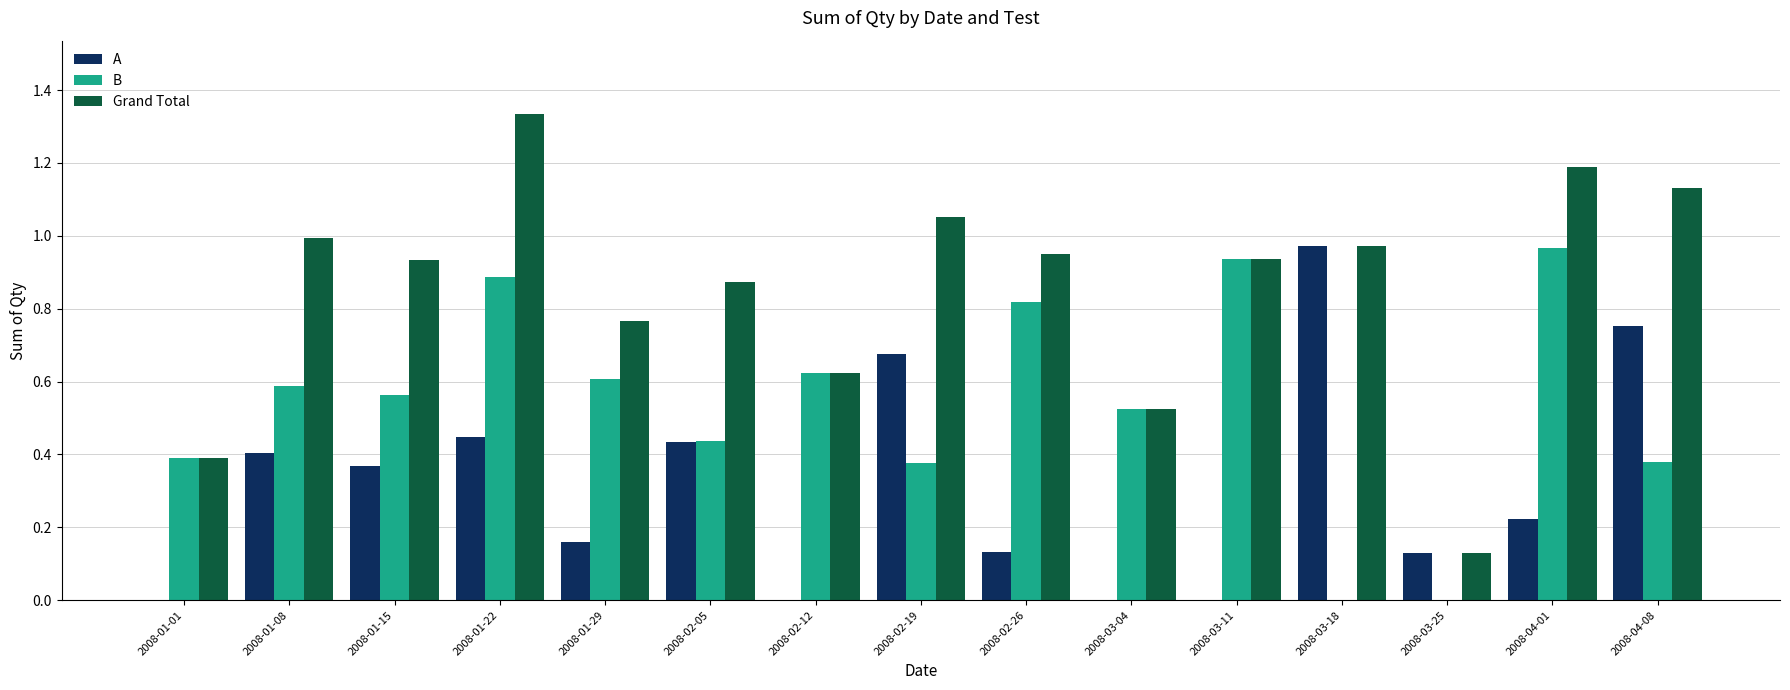

Is it true that Grand Total equals 0.9 at 2008-03-11?

True